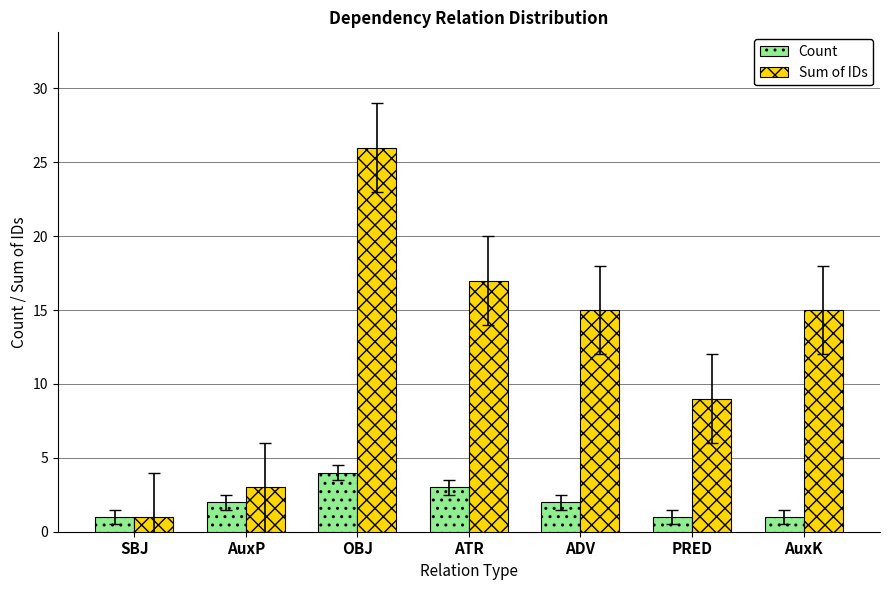

What is the average value of the Count series?

2